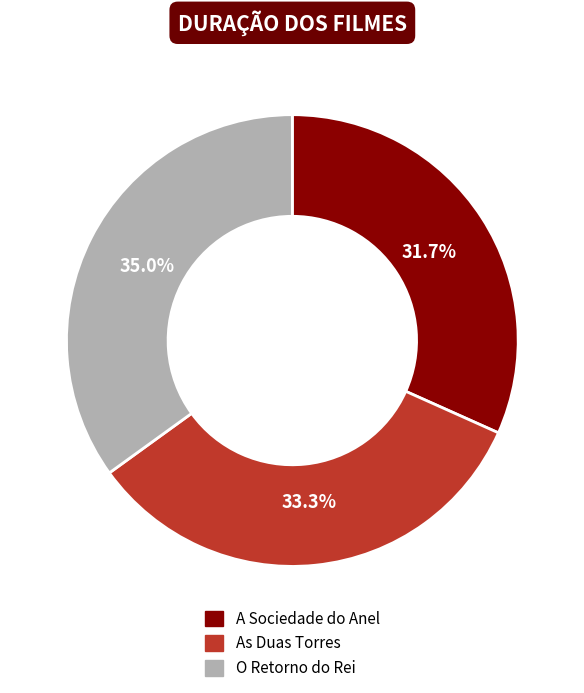

Count the number of slices in the pie.

3